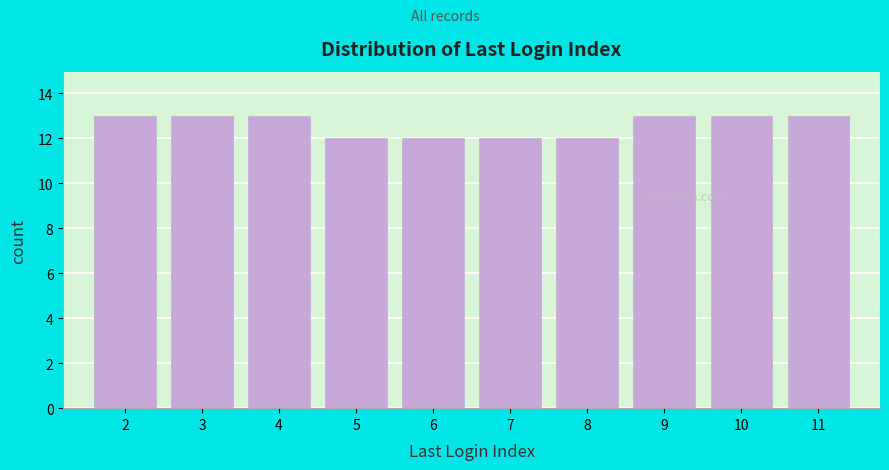

Reading left to right, what are all the values shown in this chart?

2=13	3=13	4=13	5=12	6=12	7=12	8=12	9=13	10=13	11=13